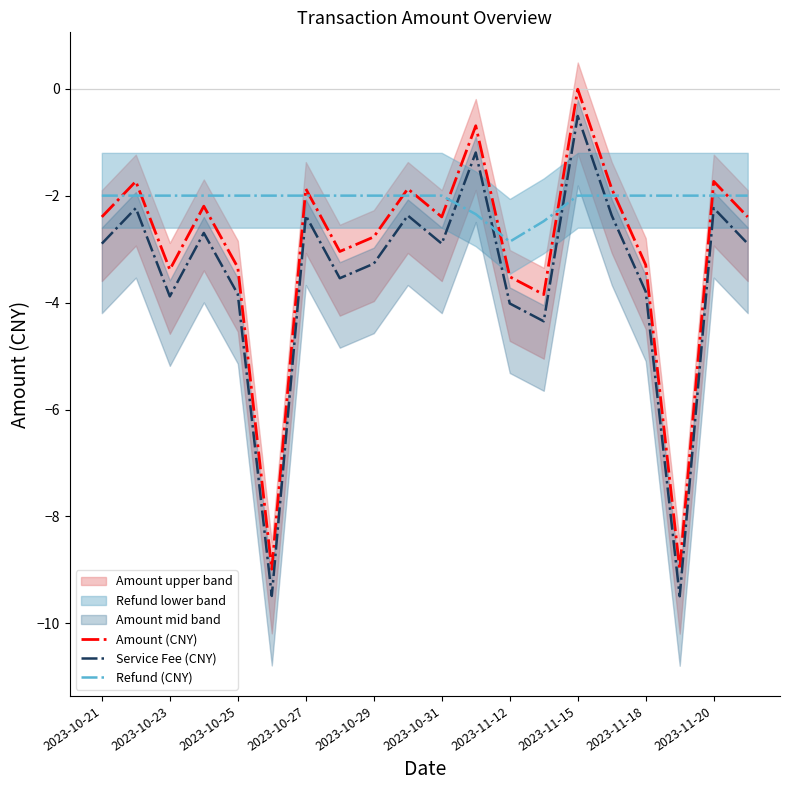

True or false: Amount (CNY) and Service Fee (CNY) cross at least once.

False